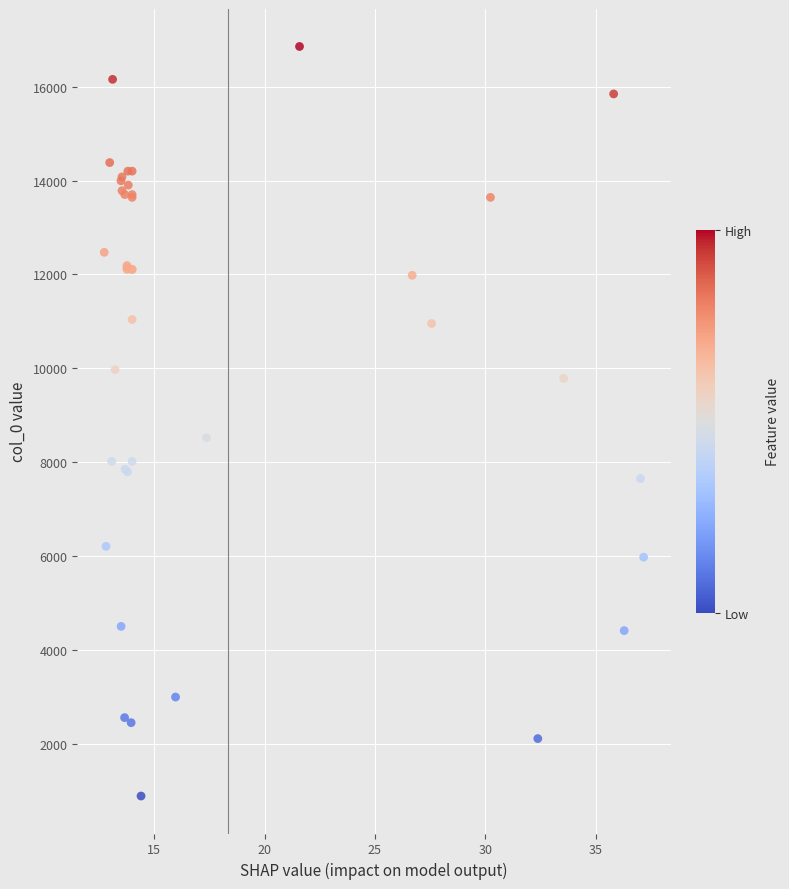

What Y value in the scatter plot is closest to 8871?

8518.2